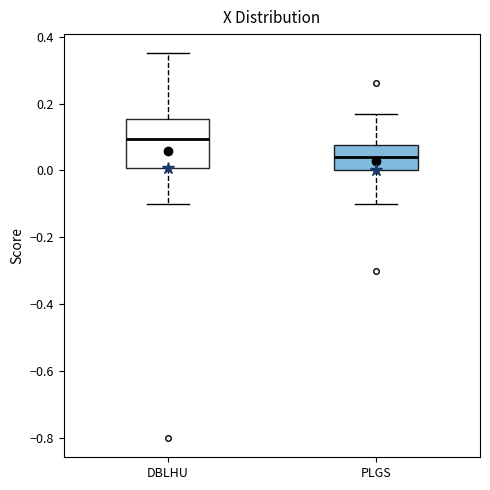

Reading left to right, read every box against the y-axis: the position of its median line, the range the box covers, and the ends of its whiskers. The values are not printed on the chart, so give them approximately, as read against the axis.

DBLHU: median 0.10, box 0.00 to 0.16, whiskers -0.10 to 0.36
PLGS: median 0.04, box 0.00 to 0.08, whiskers -0.10 to 0.18